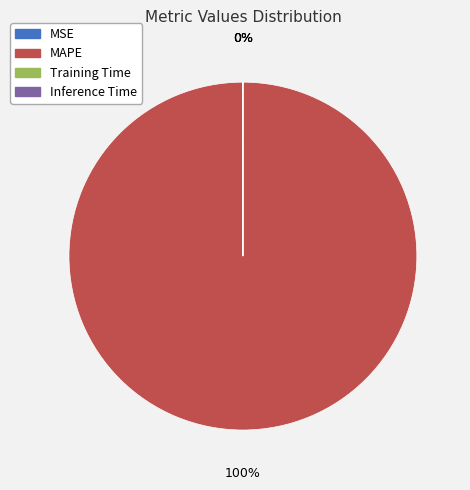

How many slices are in this pie chart?

4